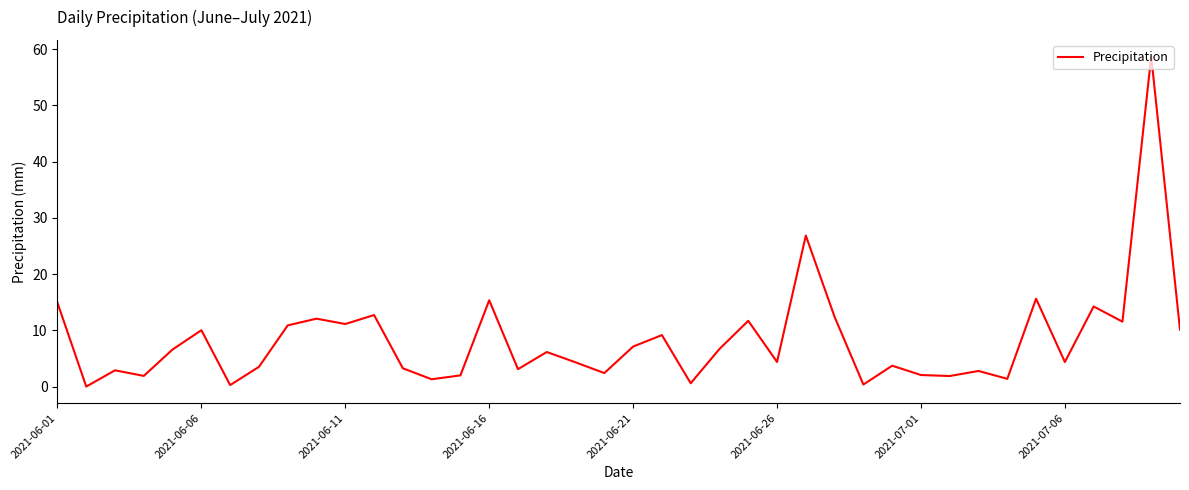

What is the difference between the maximum and minimum values?

58.7